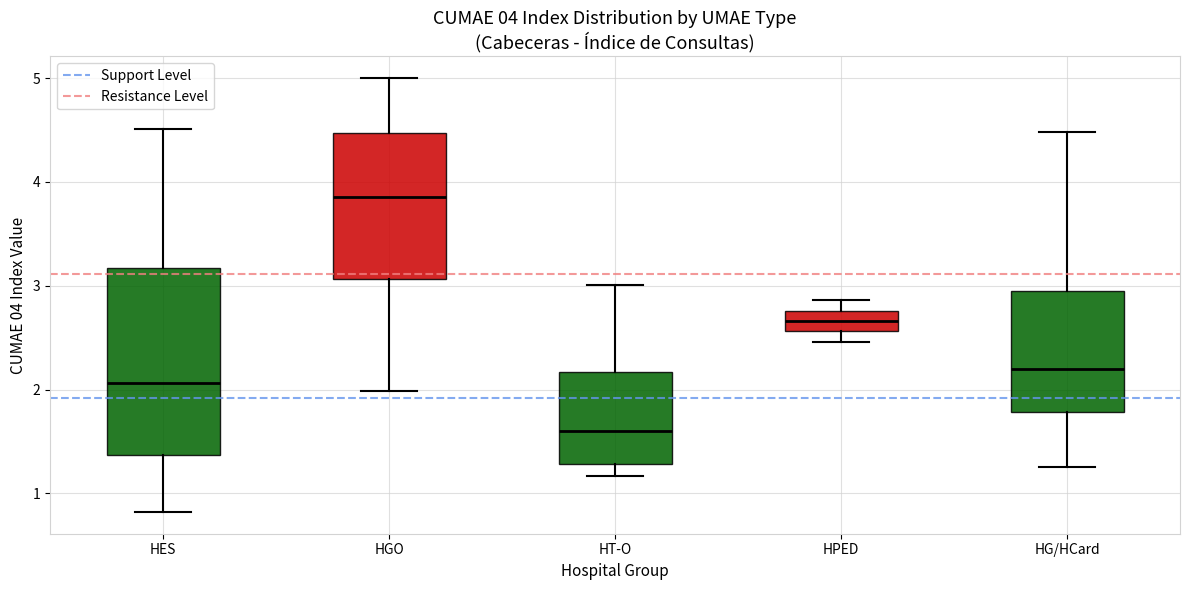

Which box's median line is the highest?

HGO